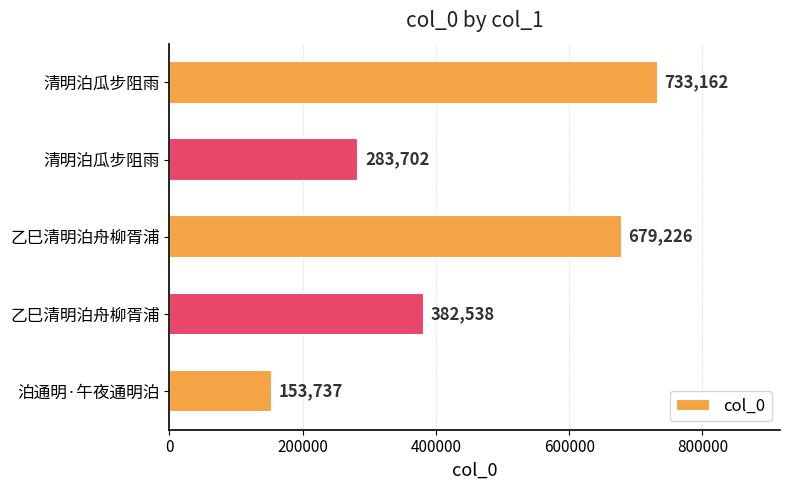

What is the difference between the second highest and minimum values?

525489